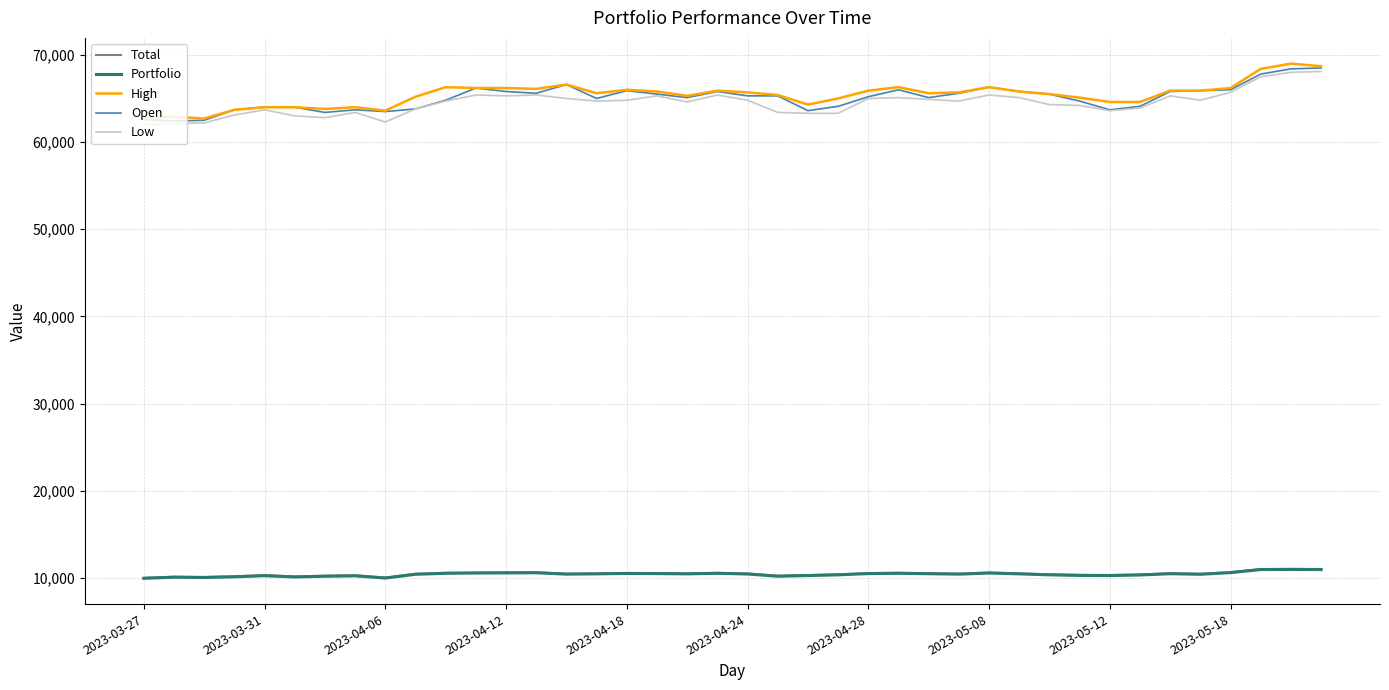

Does the chart display data point markers on the line(s)?

No